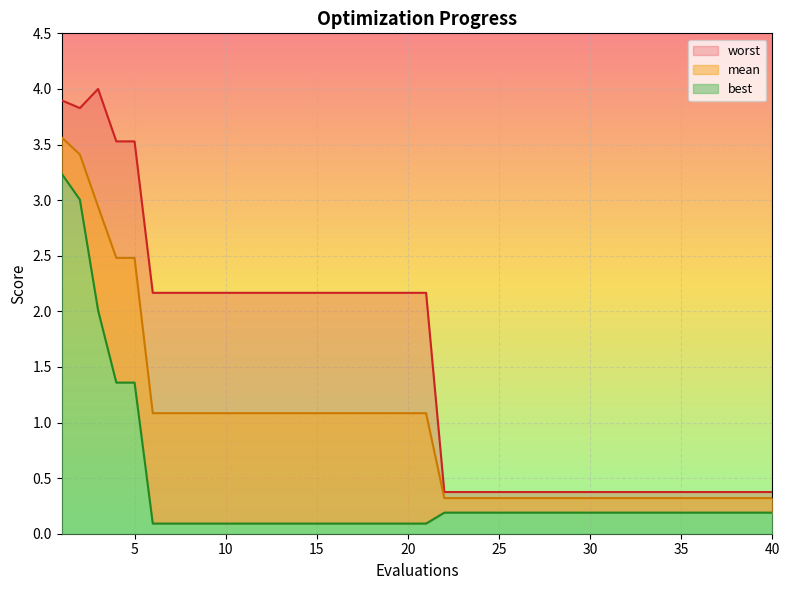

How many data points in mean are above 1?

21